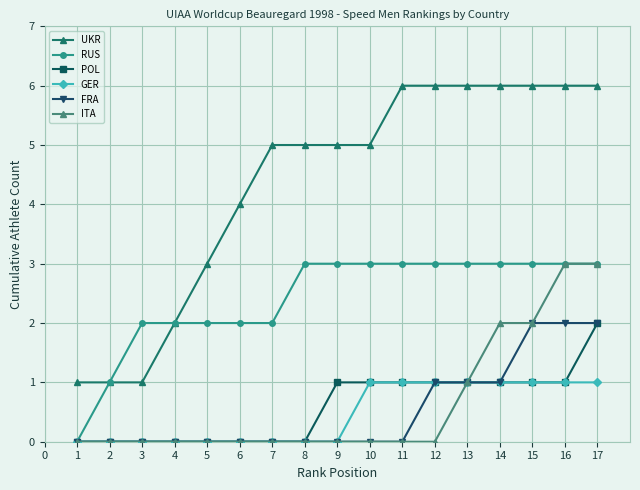

What are all the series names shown in the legend?

UKR, RUS, POL, GER, FRA, ITA